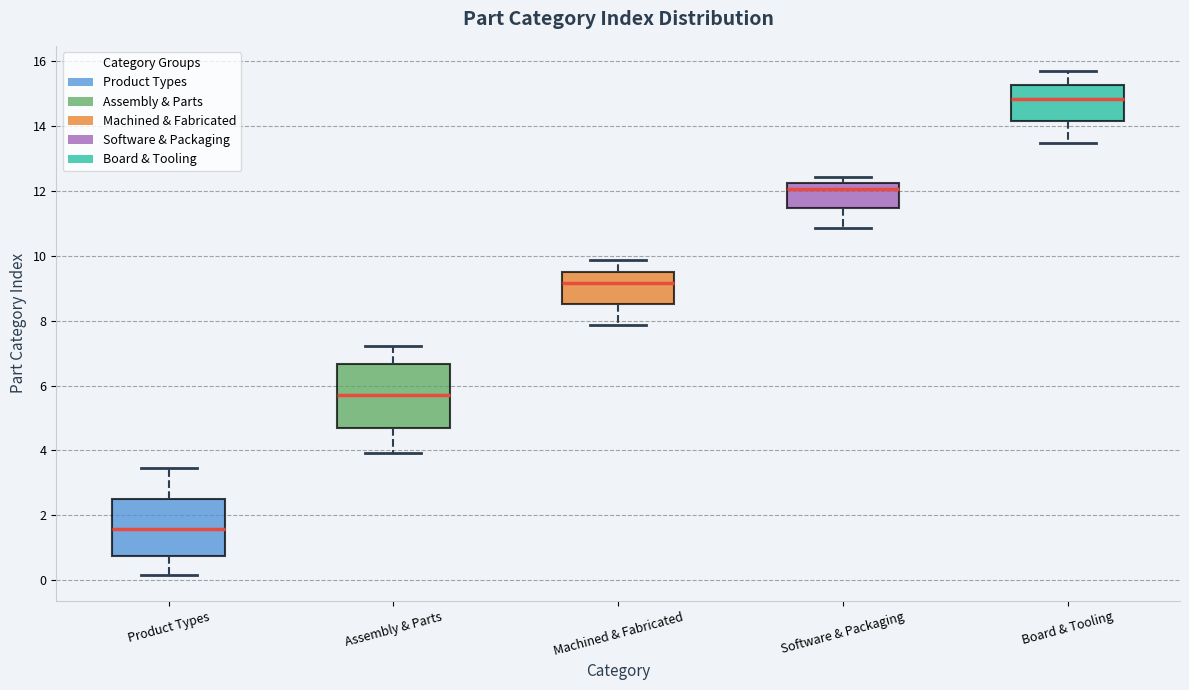

Which box's median line is the highest?

Board & Tooling